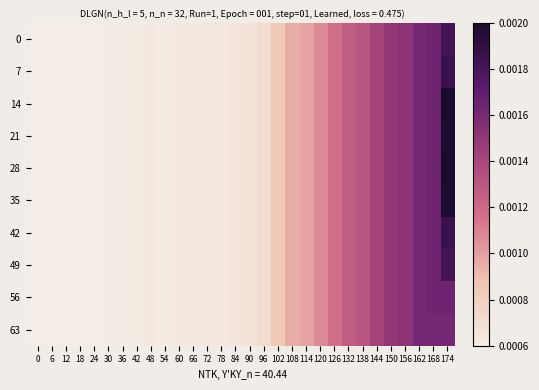

Between 174 and 156, which is larger?

174